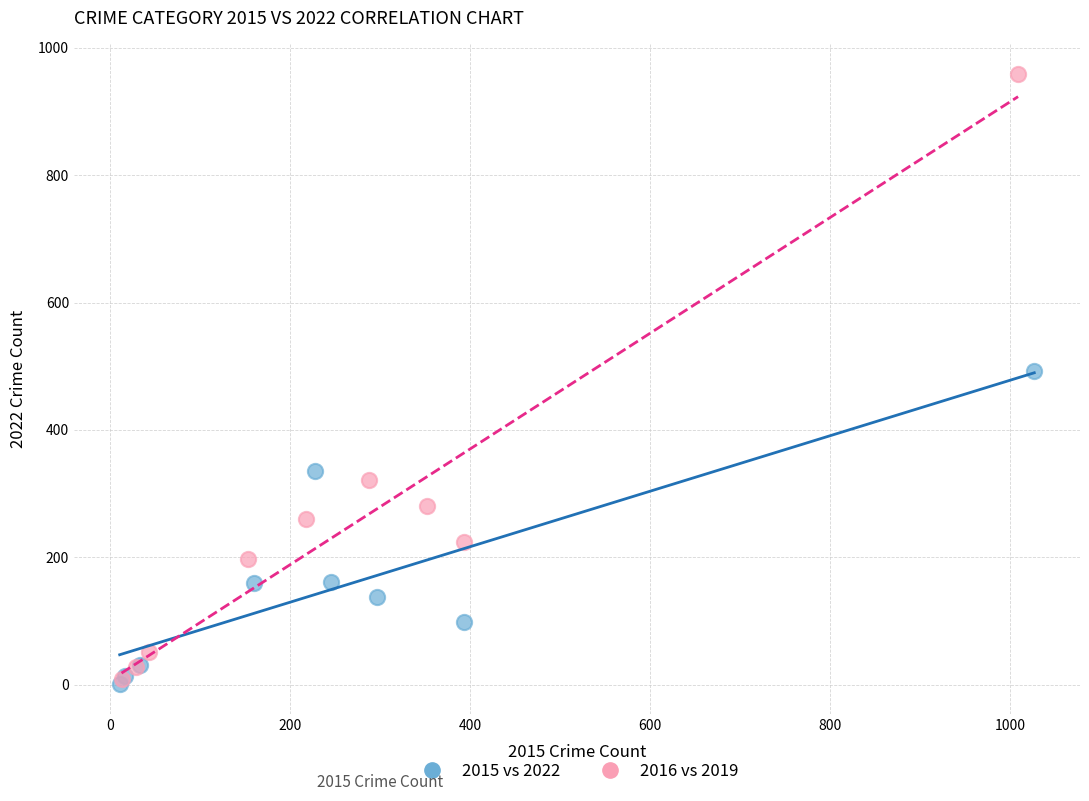

What are all the series names shown in the legend?

2015 vs 2022, 2016 vs 2019